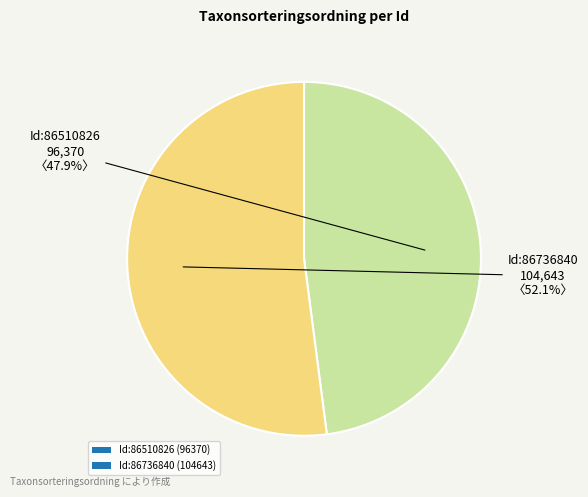

Which category accounts for the majority?

Id:86736840 (104643)